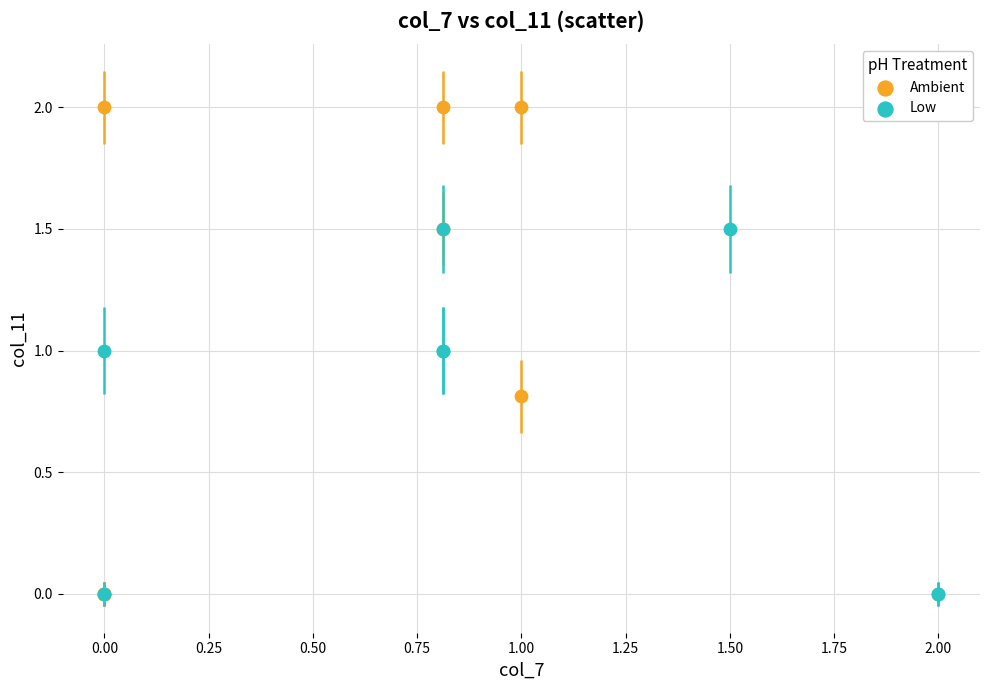

What are all the series names shown in the legend?

Ambient, Low